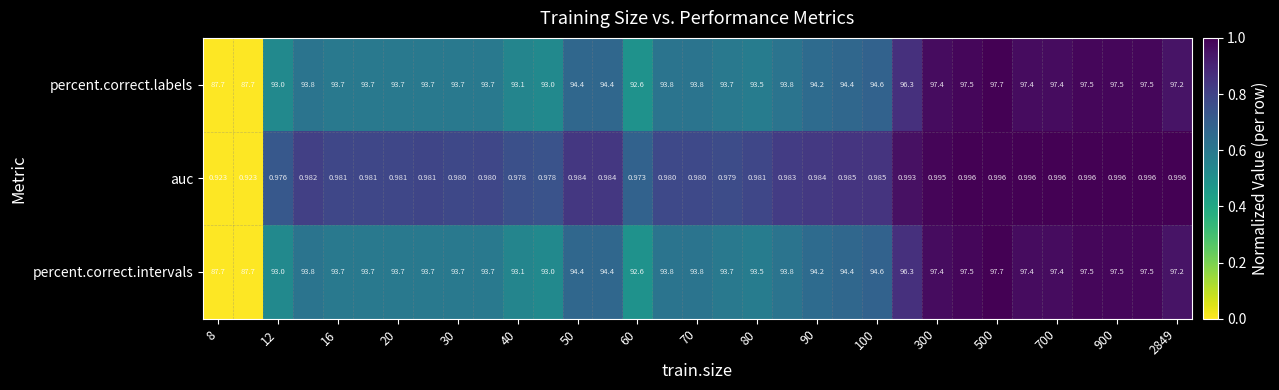

Reading left to right, list all the values displayed in this chart.

percent.correct.labels: 87.7	87.7	93.0	93.8	93.7	93.7	93.7	93.7	93.7	93.7	93.1	93.0	94.4	94.4	92.6	93.8	93.8	93.7	93.5	93.8	94.2	94.4	94.6	96.3	97.4	97.5	97.7	97.4	97.4	97.5	97.5	97.5	97.2
auc: 0.9	0.9	1.0	1.0	1.0	1.0	1.0	1.0	1.0	1.0	1.0	1.0	1.0	1.0	1.0	1.0	1.0	1.0	1.0	1.0	1.0	1.0	1.0	1.0	1.0	1.0	1.0	1.0	1.0	1.0	1.0	1.0	1.0
percent.correct.intervals: 87.7	87.7	93.0	93.8	93.7	93.7	93.7	93.7	93.7	93.7	93.1	93.0	94.4	94.4	92.6	93.8	93.8	93.7	93.5	93.8	94.2	94.4	94.6	96.3	97.4	97.5	97.7	97.4	97.4	97.5	97.5	97.5	97.2